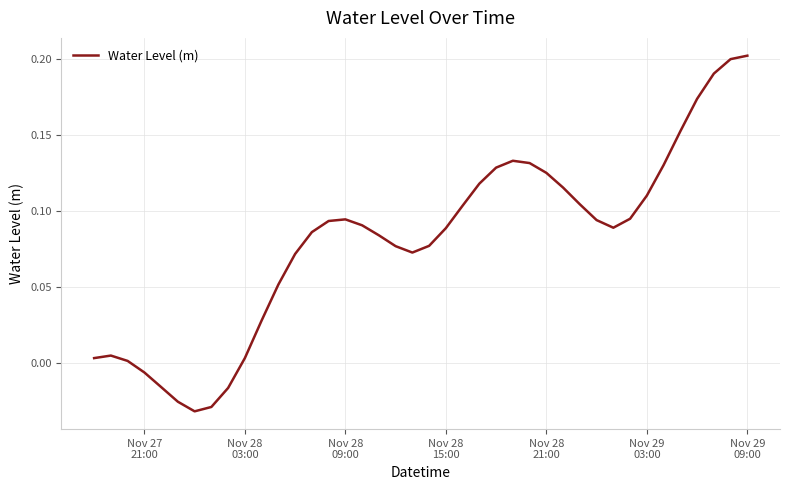

Does the chart have visible grid lines?

Yes